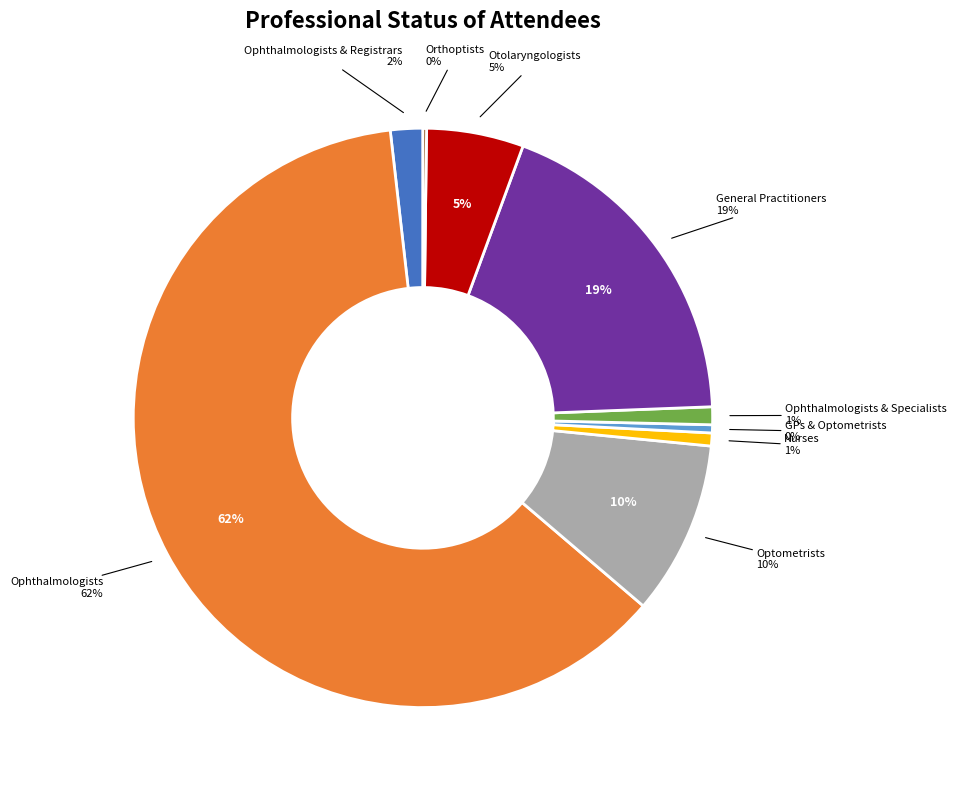

Is the sum of Optometrists and Ophthalmologists and Registrars greater than half?

No